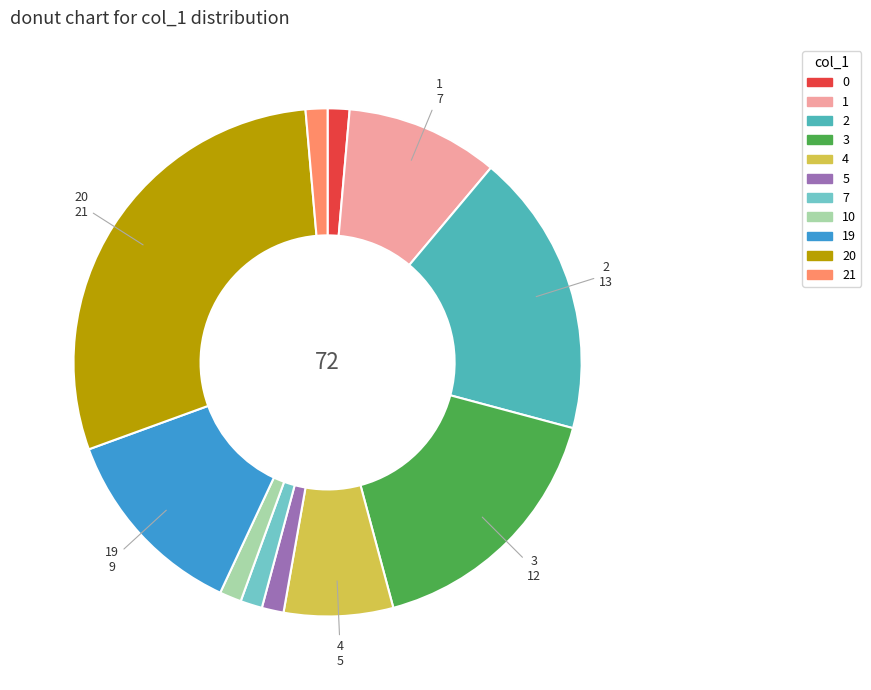

What is the largest slice in the pie chart?

20